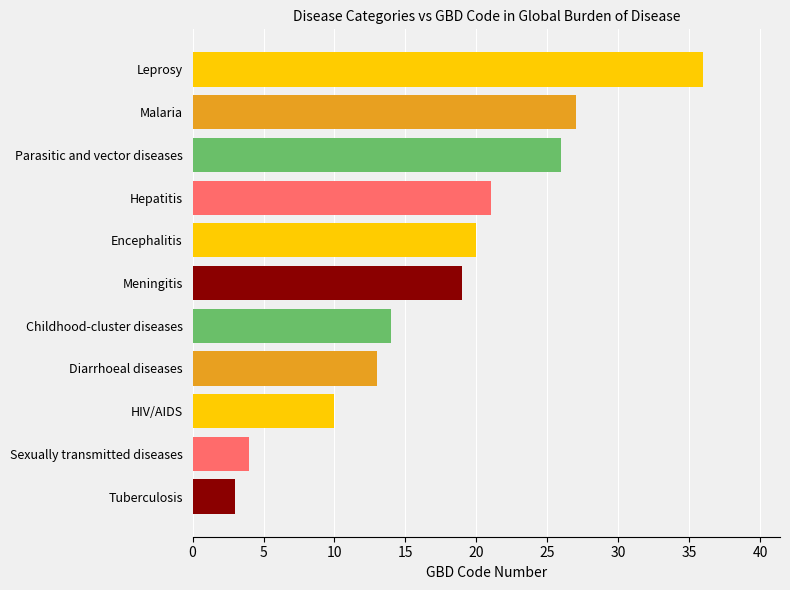

How many bars are there in total?

11